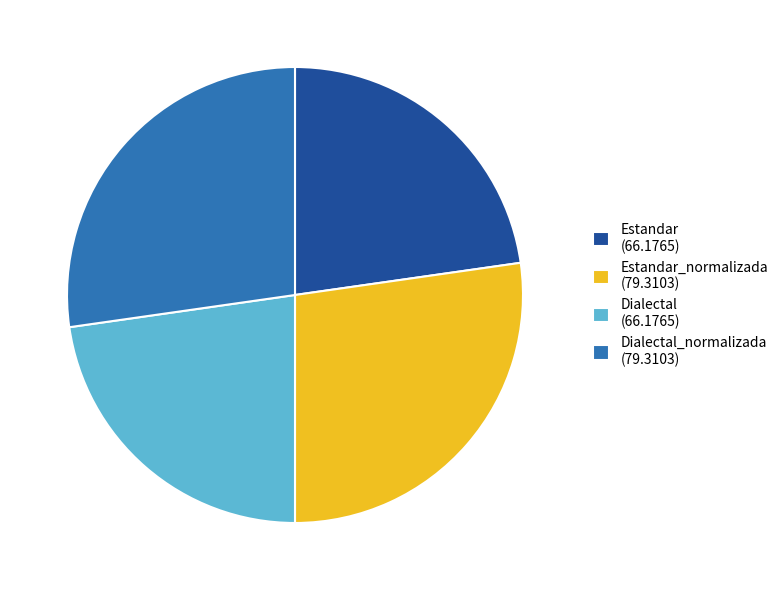

Is there any slice that represents more than half of the pie?

No